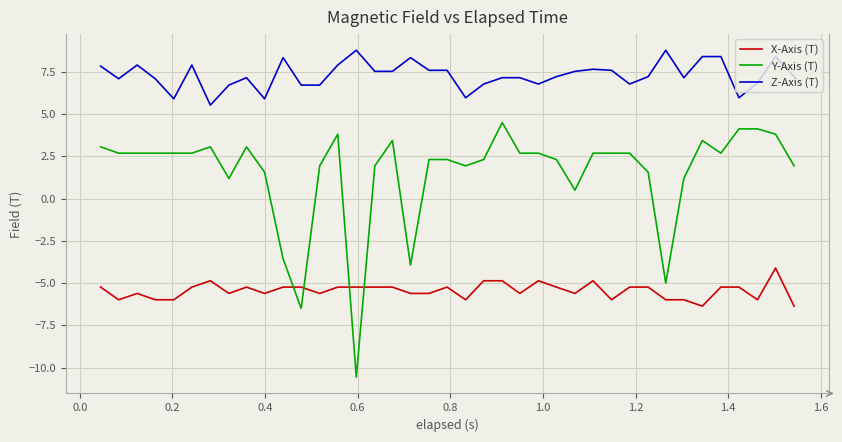

Rank the series by their average value, from lowest to highest.

X-Axis (T), Y-Axis (T), Z-Axis (T)